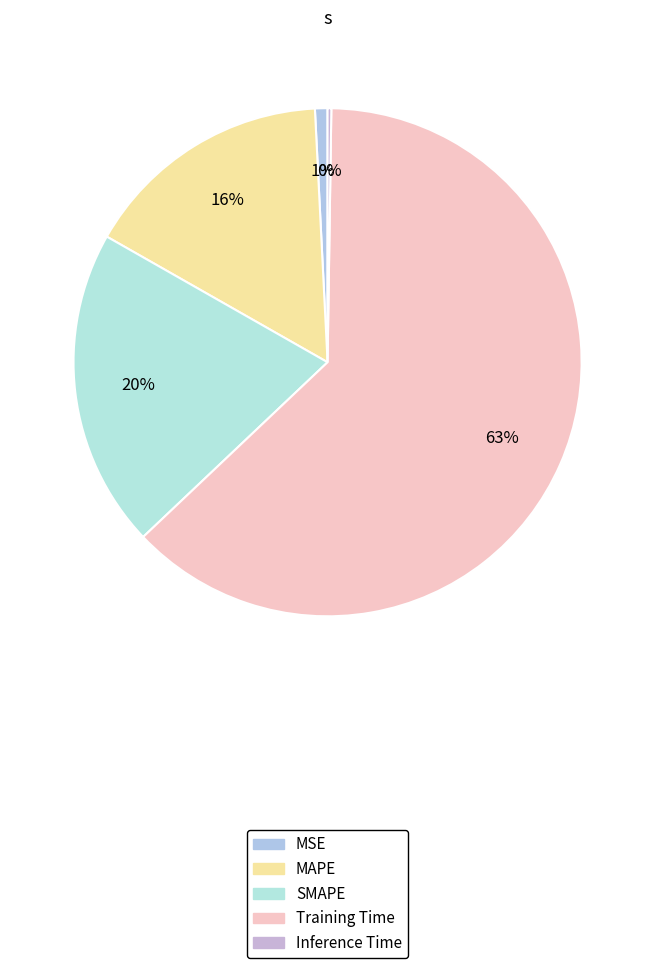

Which slice is the smallest?

Inference Time